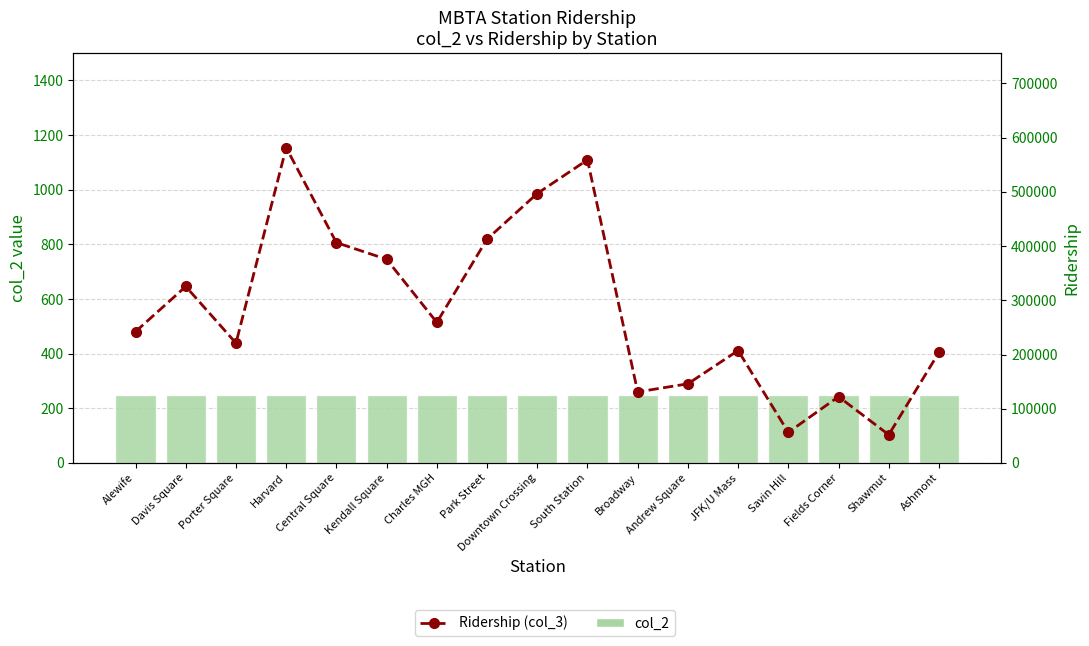

What is the label of the 8th bar from the right?

South Station